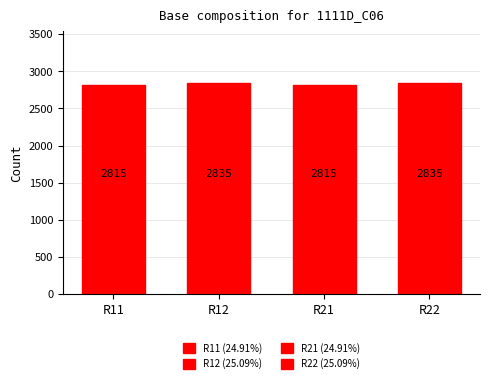

Between R21 and R22, which is larger?

R22